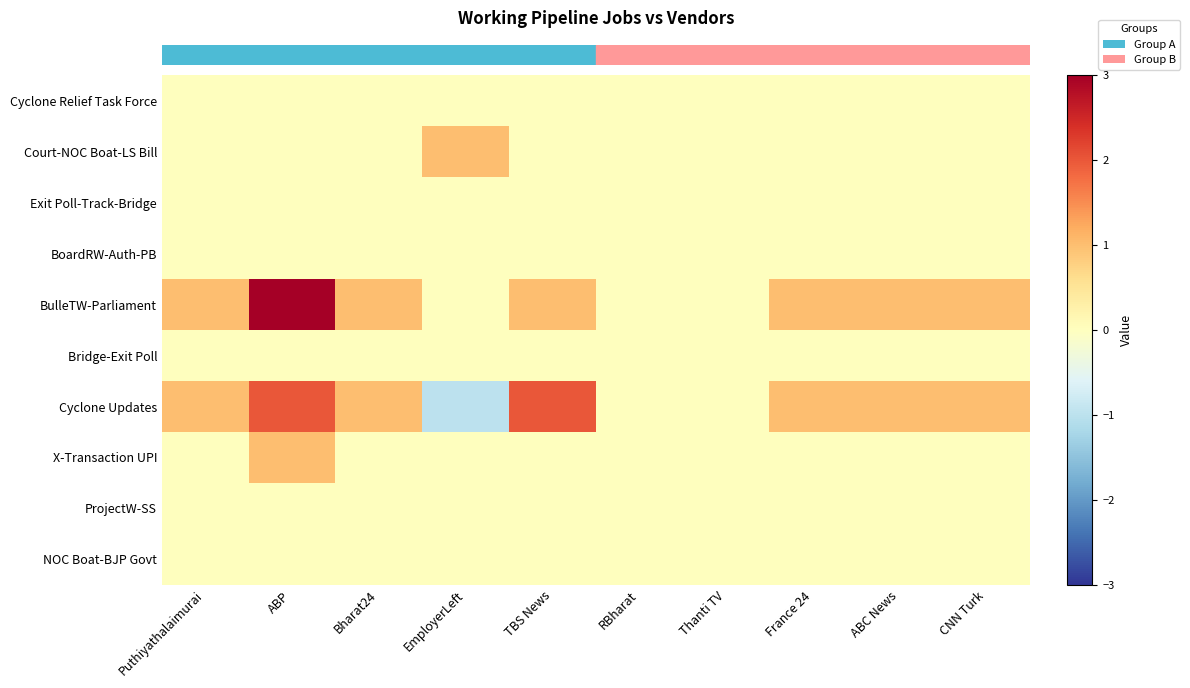

Reading right to left, extract all data points from this chart.

row_0: 0	0	0	0	0	0	0	0	0	0
row_1: 0	0	0	0	0	0	1	0	0	0
row_2: 0	0	0	0	0	0	0	0	0	0
row_3: 0	0	0	0	0	0	0	0	0	0
row_4: 1	1	1	0	0	1	0	1	3	1
row_5: 0	0	0	0	0	0	0	0	0	0
row_6: 1	1	1	0	0	2	-1	1	2	1
row_7: 0	0	0	0	0	0	0	0	1	0
row_8: 0	0	0	0	0	0	0	0	0	0
row_9: 0	0	0	0	0	0	0	0	0	0